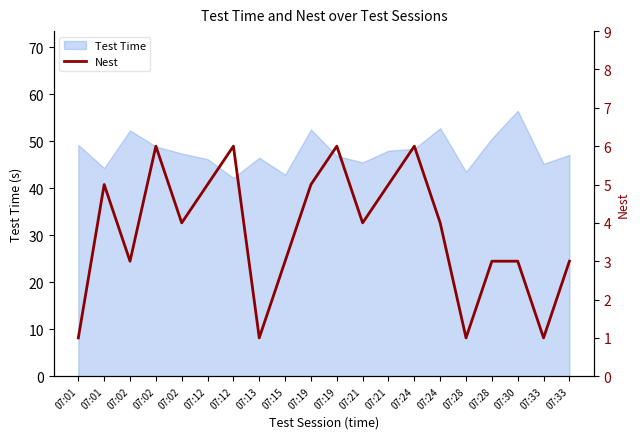

What is the smallest value displayed?

1